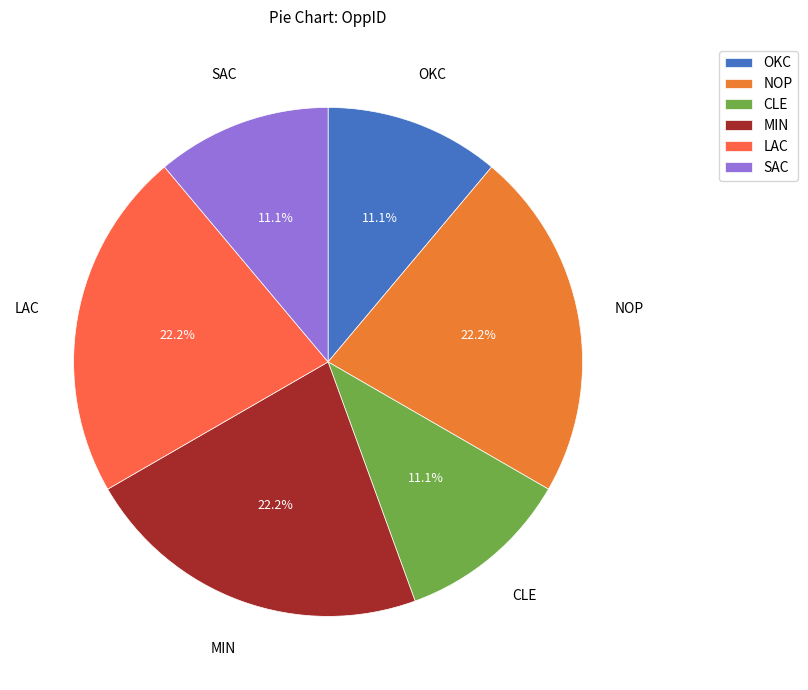

To the nearest percent, what is the difference between the largest and smallest slice percentages?

11%